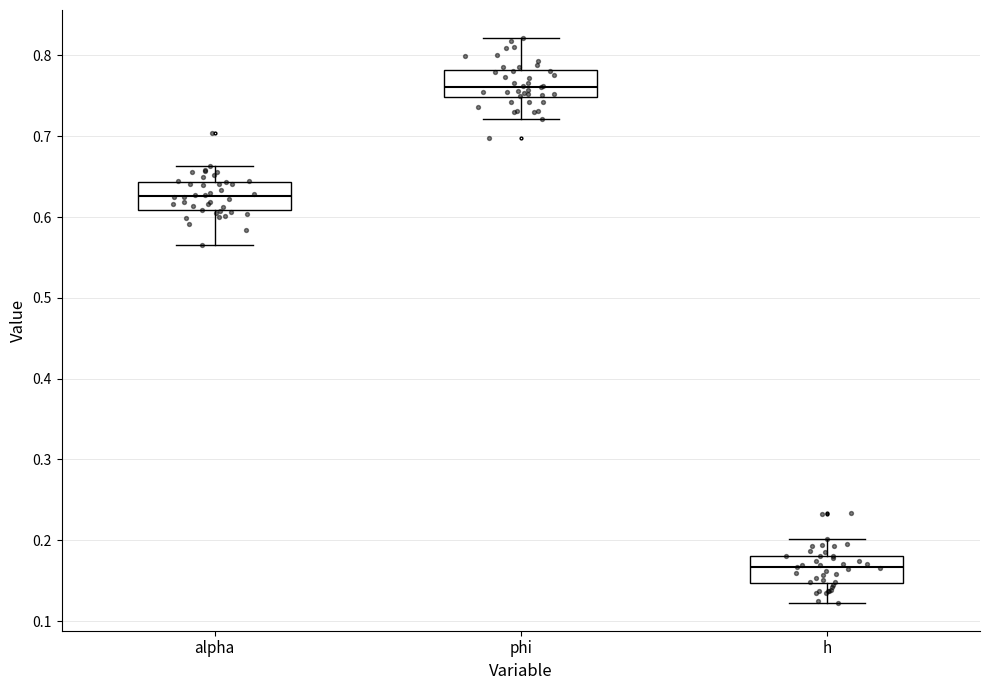

Which box's median line is the lowest?

h